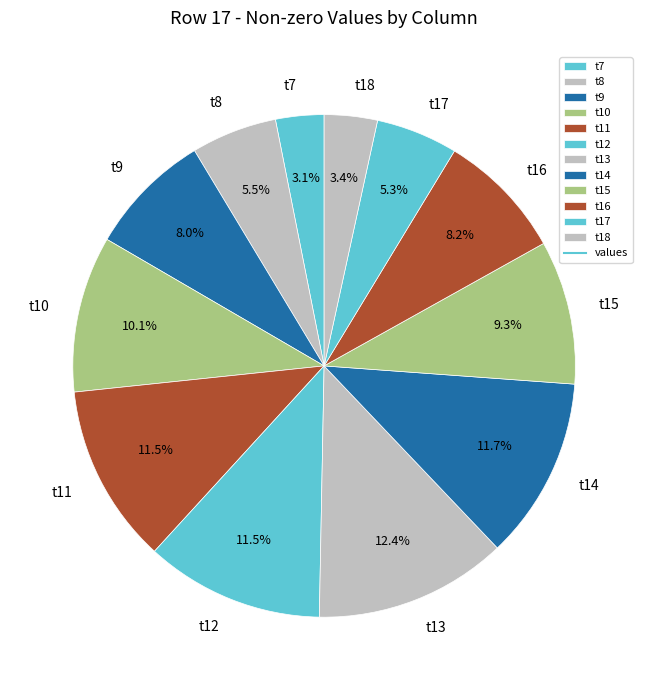

Does t7 represent more than half of the total?

No